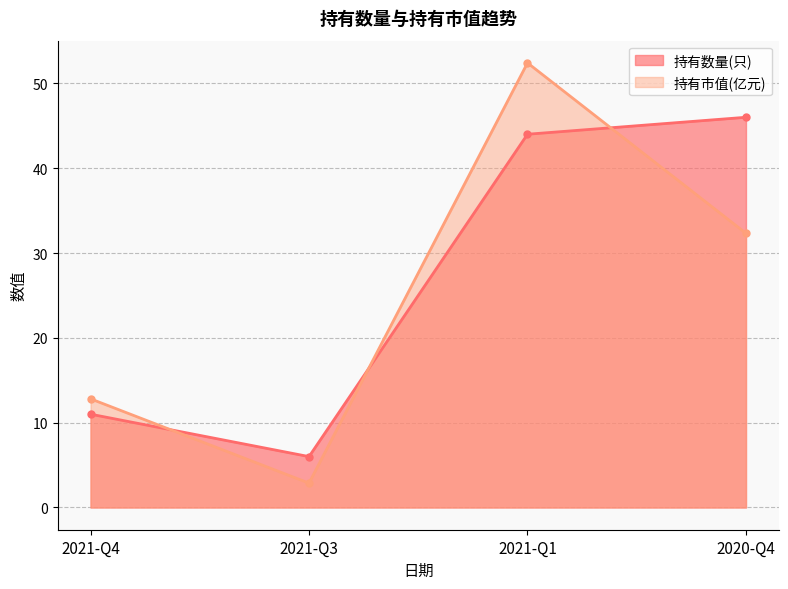

How many interior local valleys does the 持有数量(只) series have?

1